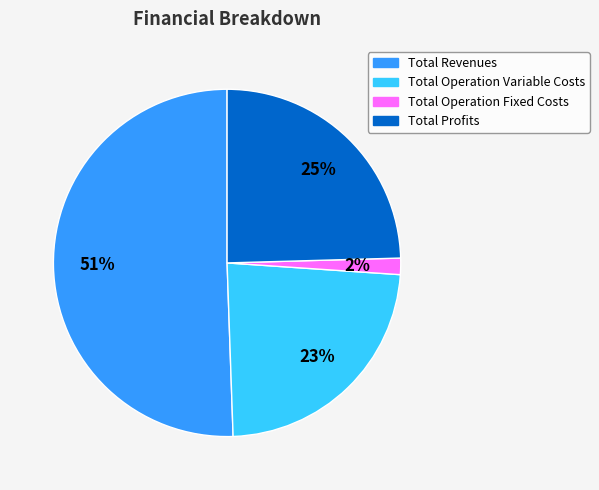

Count the number of slices in the pie.

4